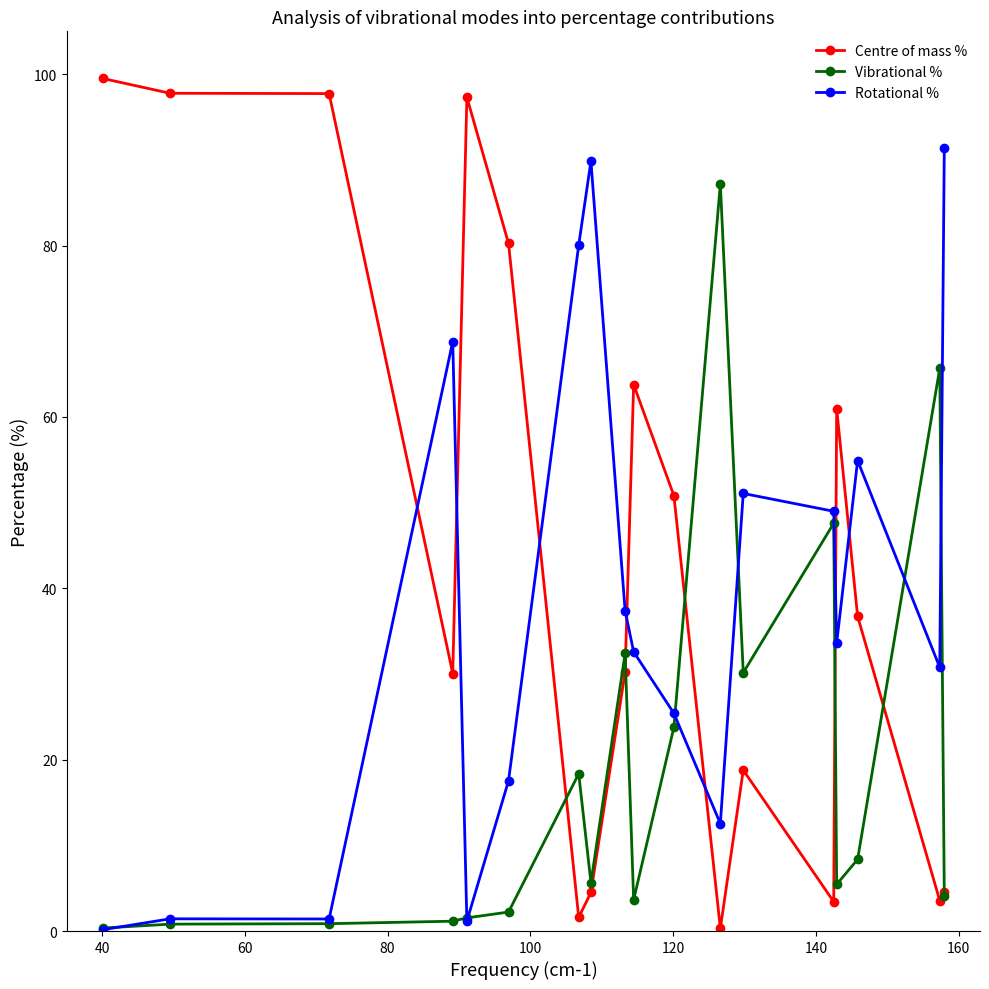

How many intersections are there between Rotational % and Centre of mass %?

7